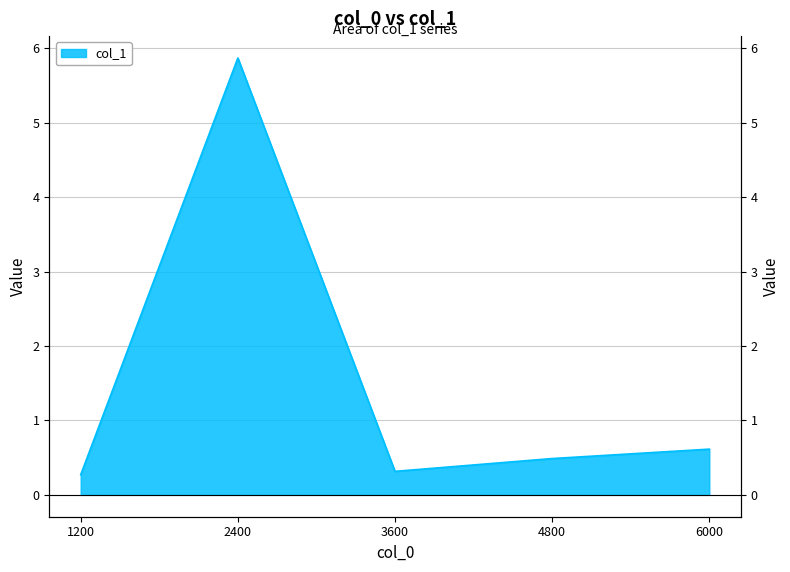

How many categories are shown in the chart?

5